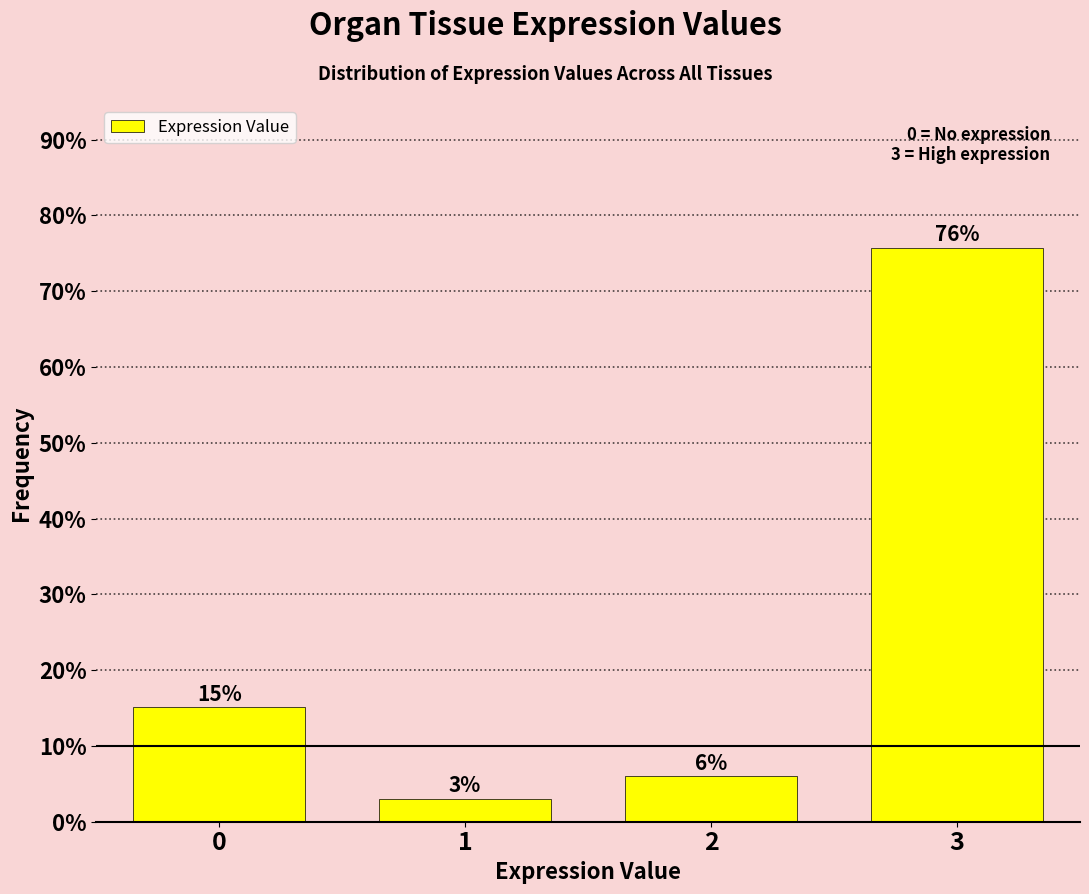

The value at 2 is 10.1. True or false?

False